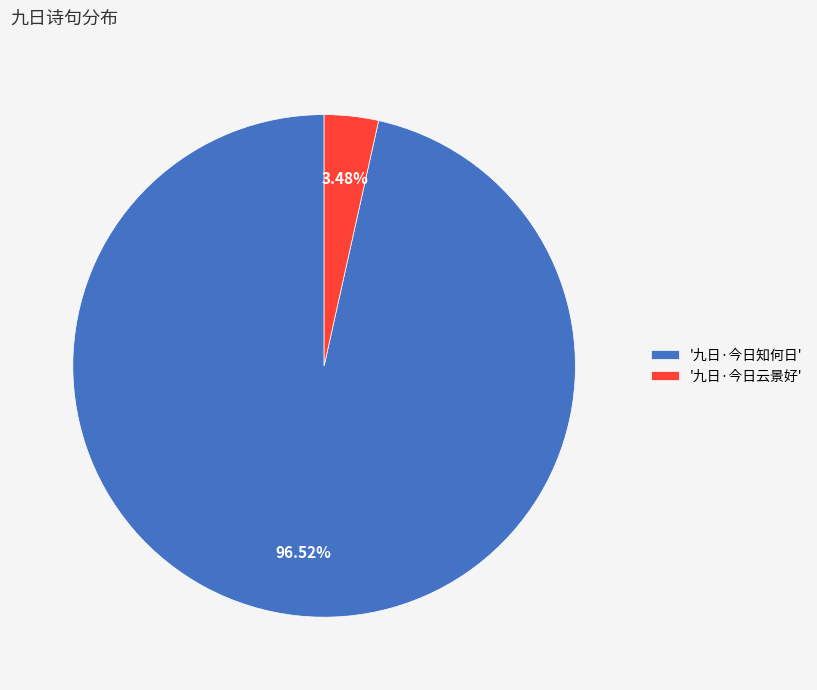

Do '九日·今日云景好' and '九日·今日知何日' together represent more than half of the pie?

Yes